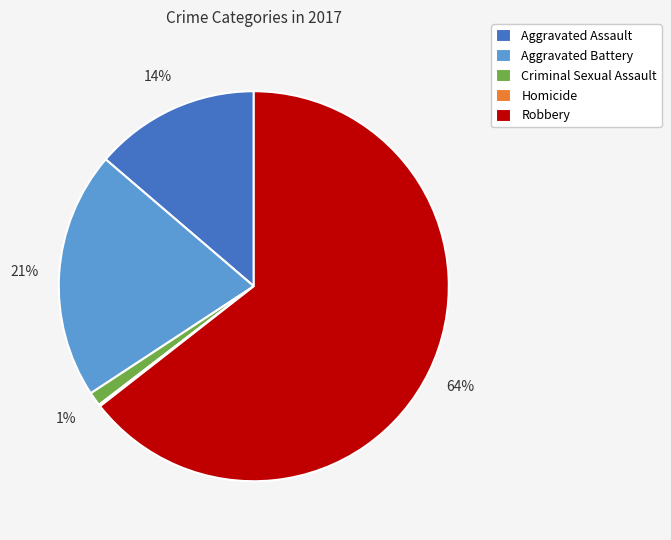

Which category has the biggest portion of the pie?

Robbery